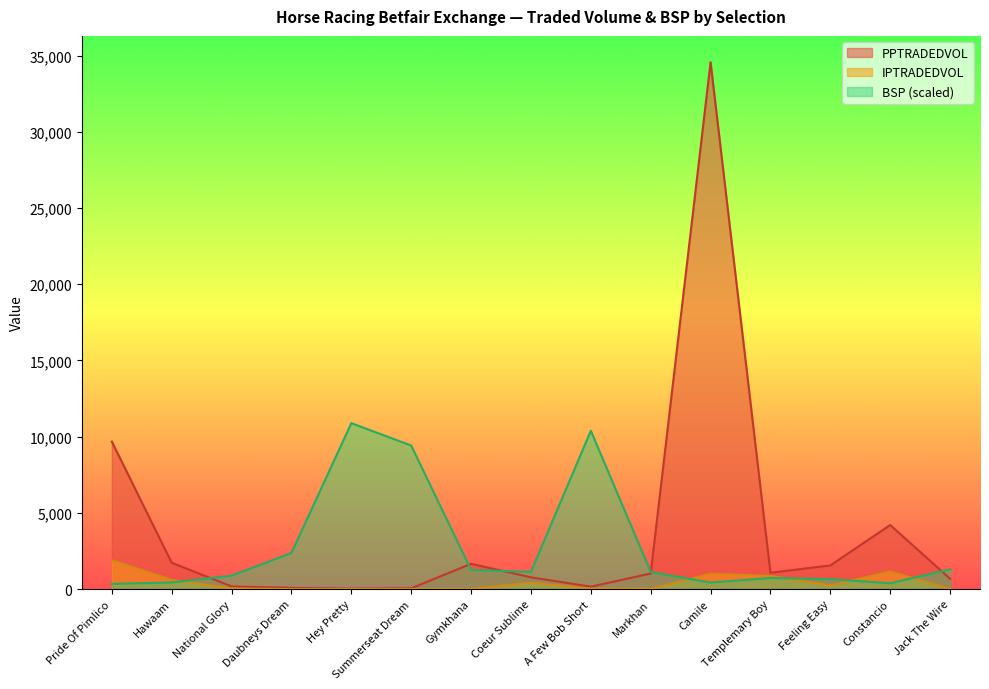

What is the difference between the PPTRADEDVOL values at Feeling Easy and Summerseat Dream?

1500.2